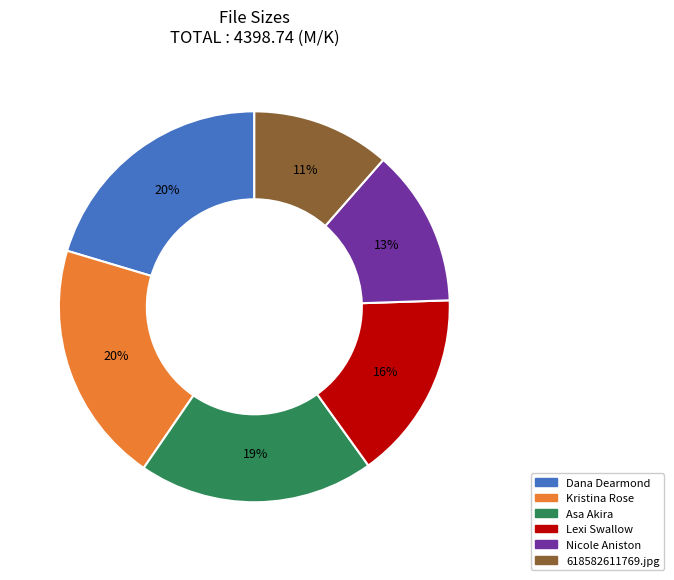

What is the smallest slice in the pie chart?

618582611769.jpg